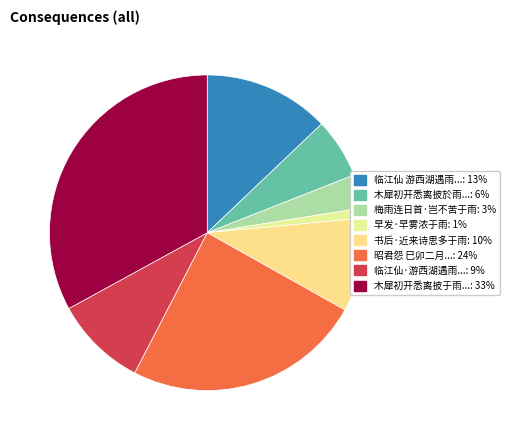

How many slices are in this pie chart?

8